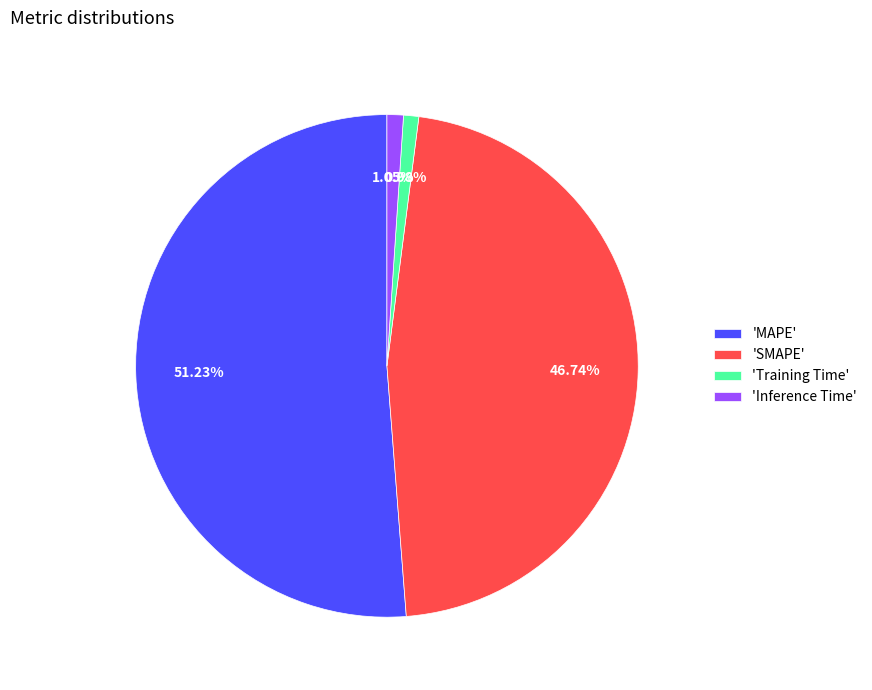

Between 'MAPE' and 'Training Time', which is larger?

'MAPE'